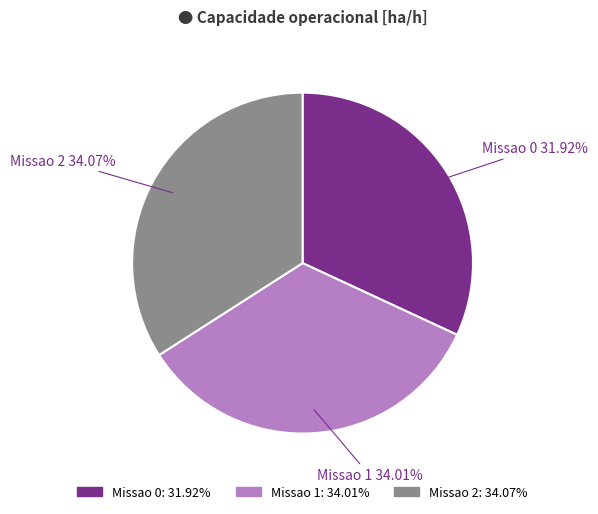

The Missao 0 slice represents 38% of the pie. True or false?

False